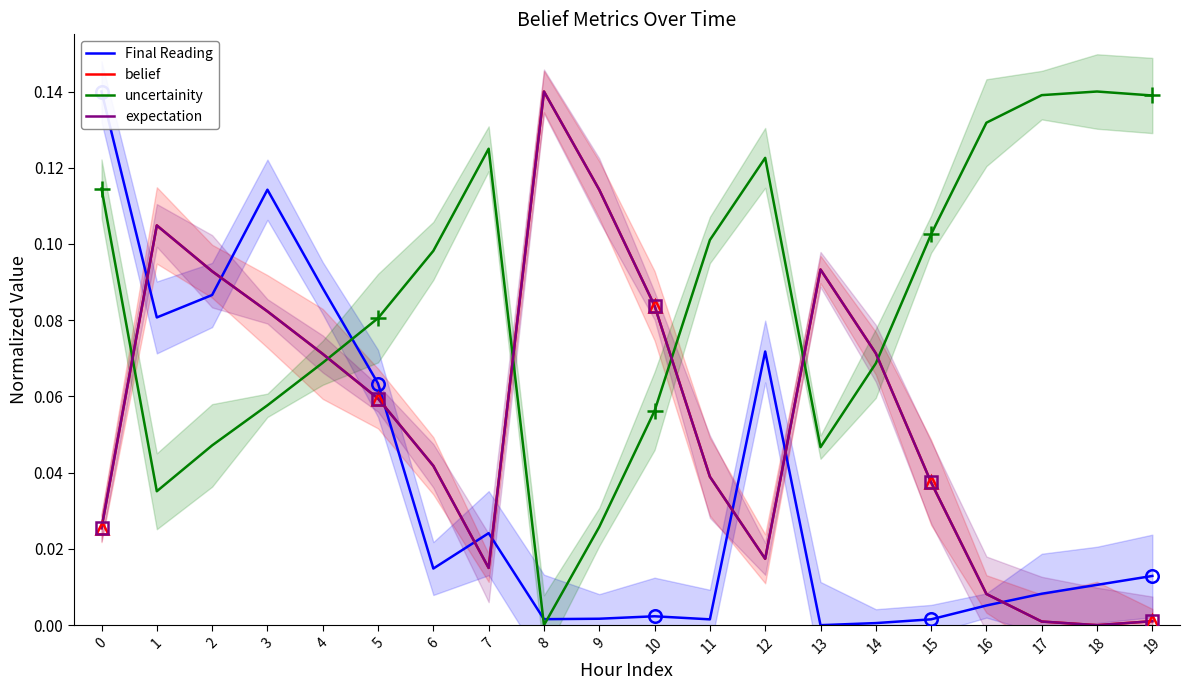

What is the difference between the uncertainity values at 6 and 1?

0.1